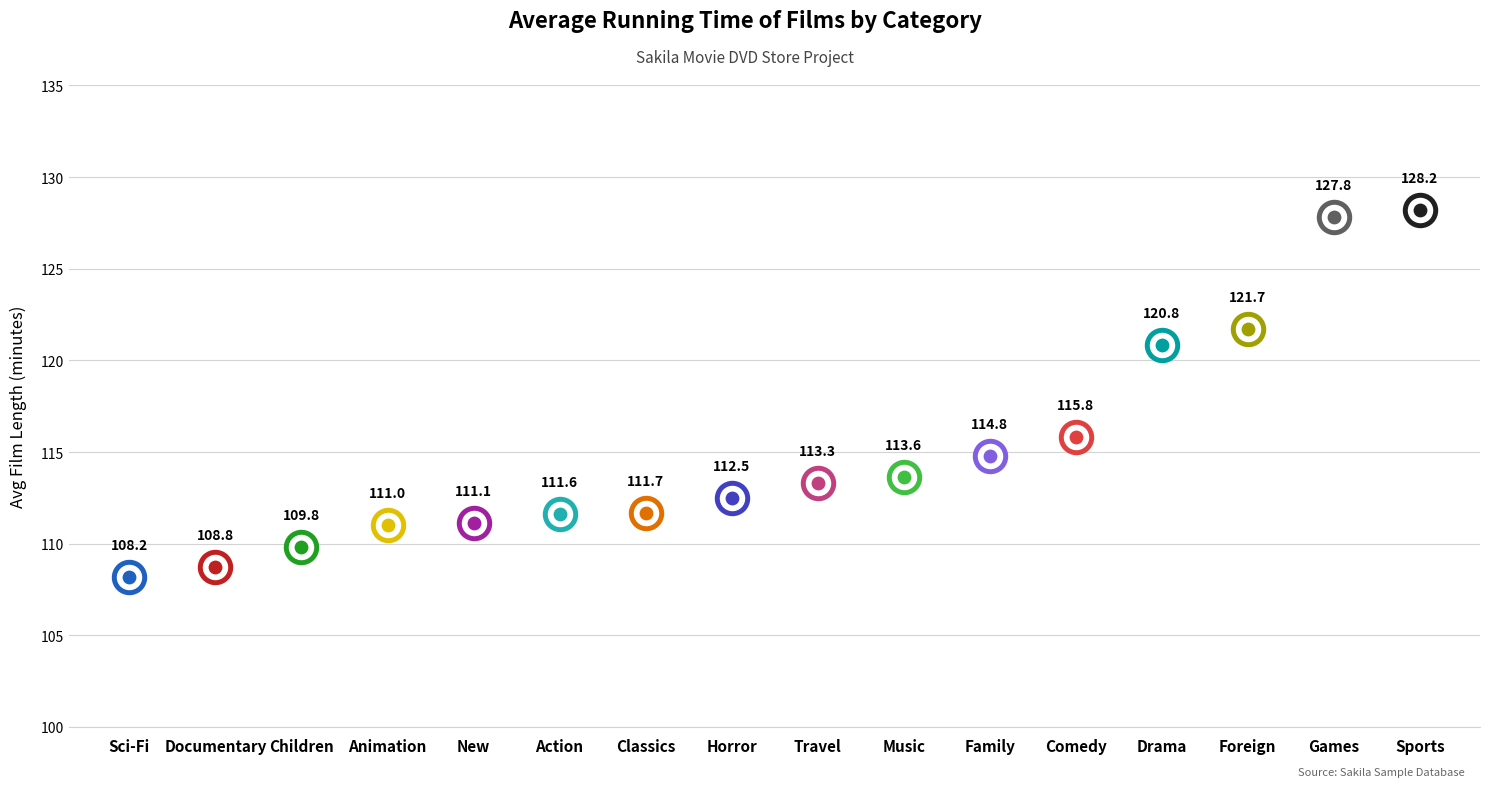

What is the change in value from Horror to Drama?

+8.4